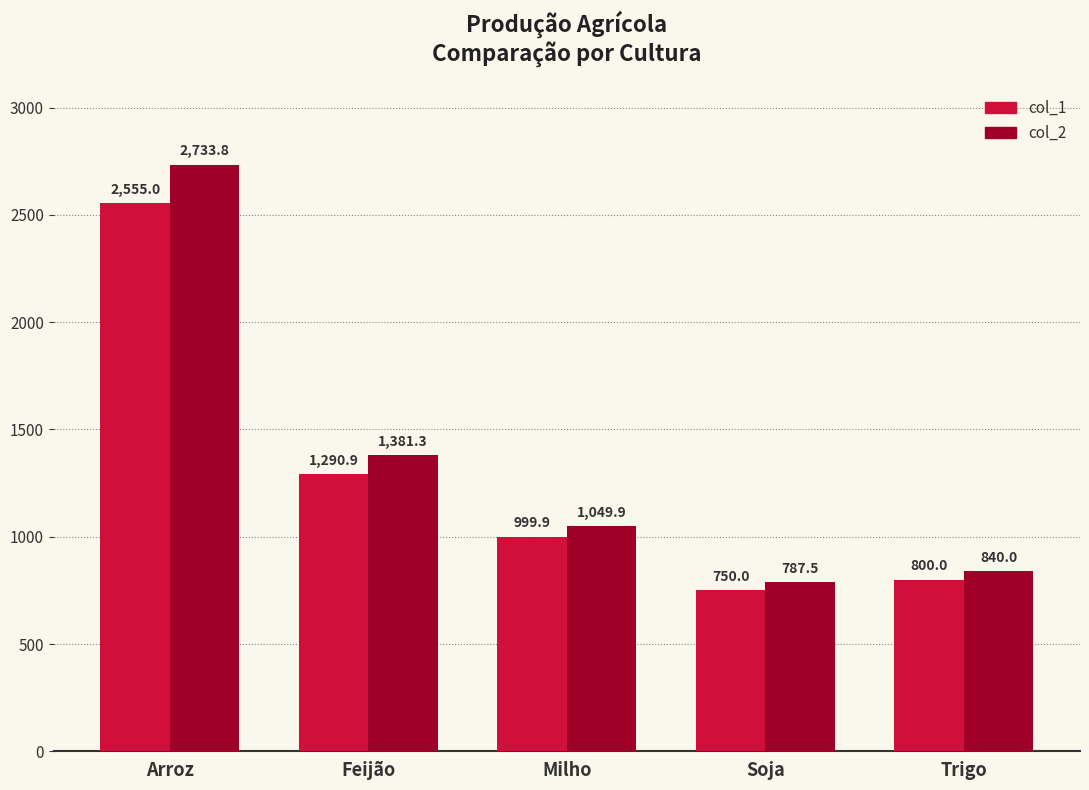

Does the chart contain any negative values?

No